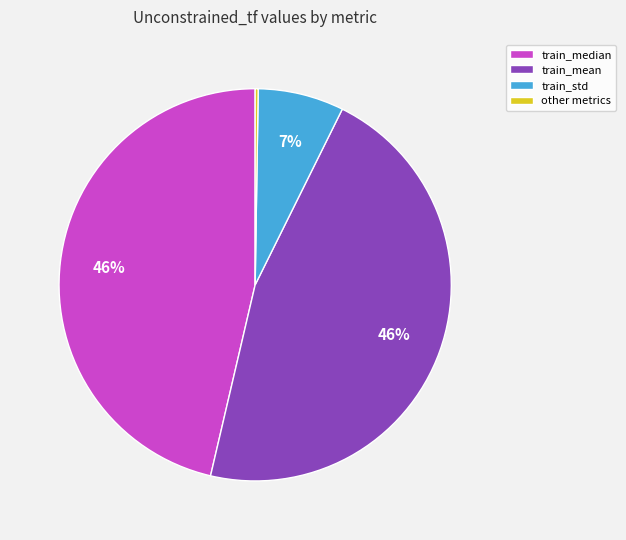

To the nearest percent, what is the difference between the largest and smallest slice percentages?

46%